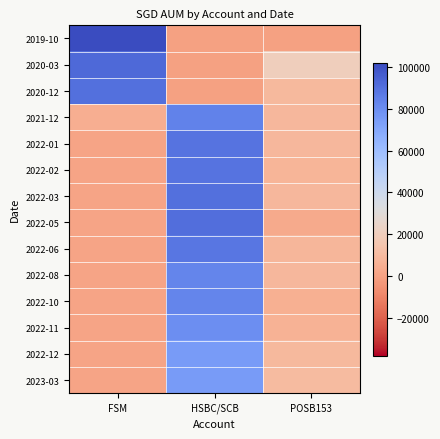

At HSBC/SCB, list the series in order from largest to smallest.

2022-05, 2022-03, 2022-01, 2022-02, 2022-06, 2021-12, 2022-08, 2022-10, 2022-11, 2022-12, 2023-03, 2019-10, 2020-03, 2020-12